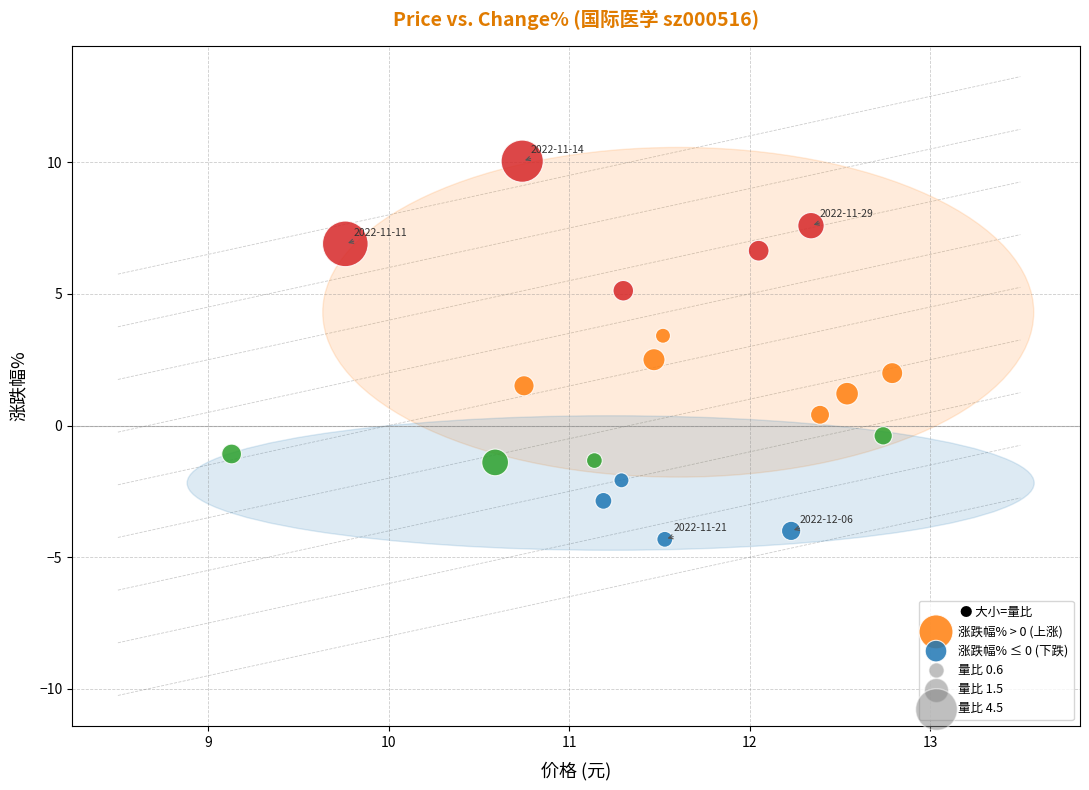

Which series contains the highest Y value?

涨跌幅% > 0 (上涨)